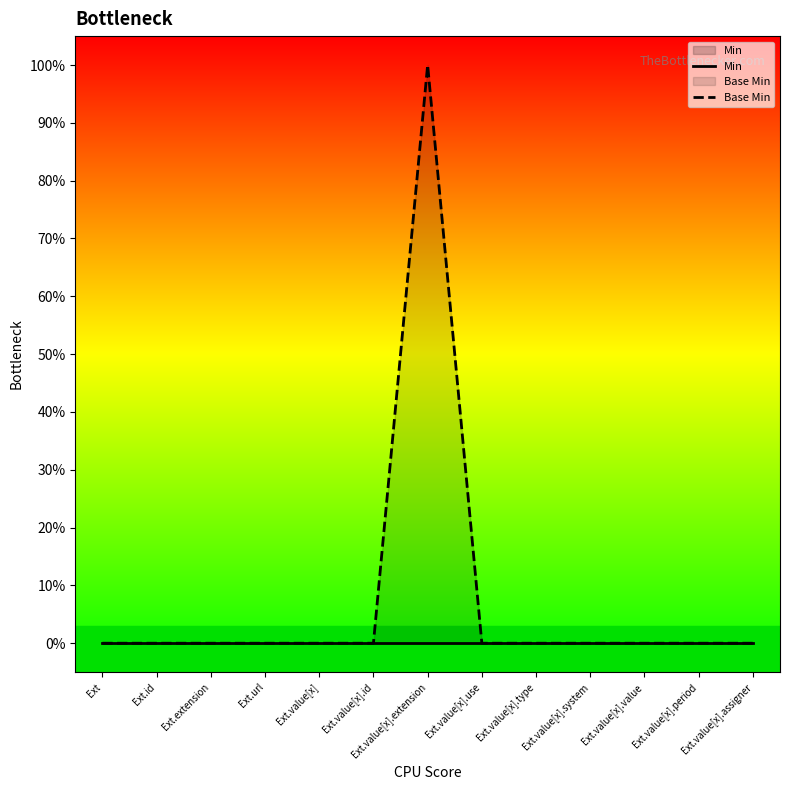

Which series changed the most between Ext.value[x].system and Ext.value[x].period?

Min